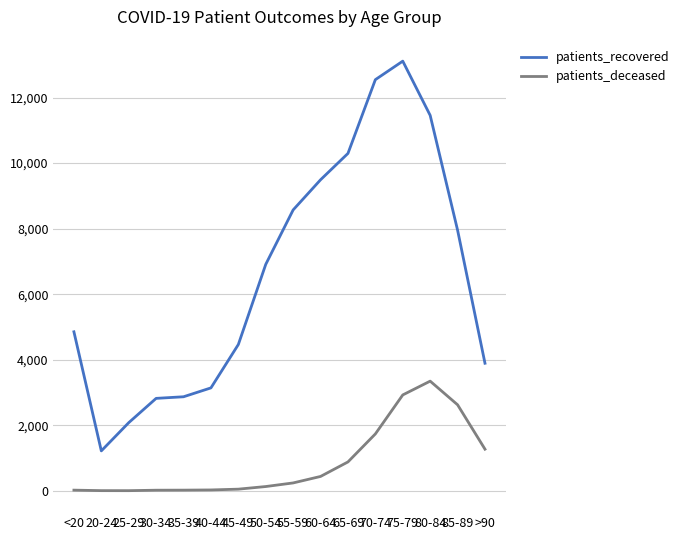

Which series changed the most between 80-84 and 85-89?

patients_recovered